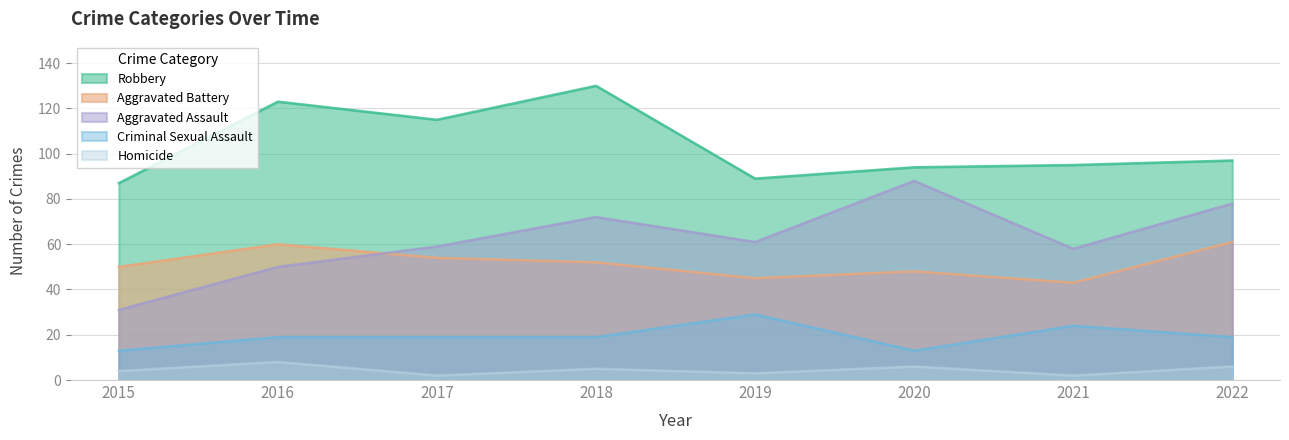

What value does the Criminal Sexual Assault series have at 2020, to the nearest 10?

10